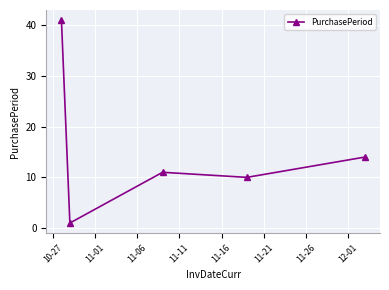

What is the greatest value displayed?

41